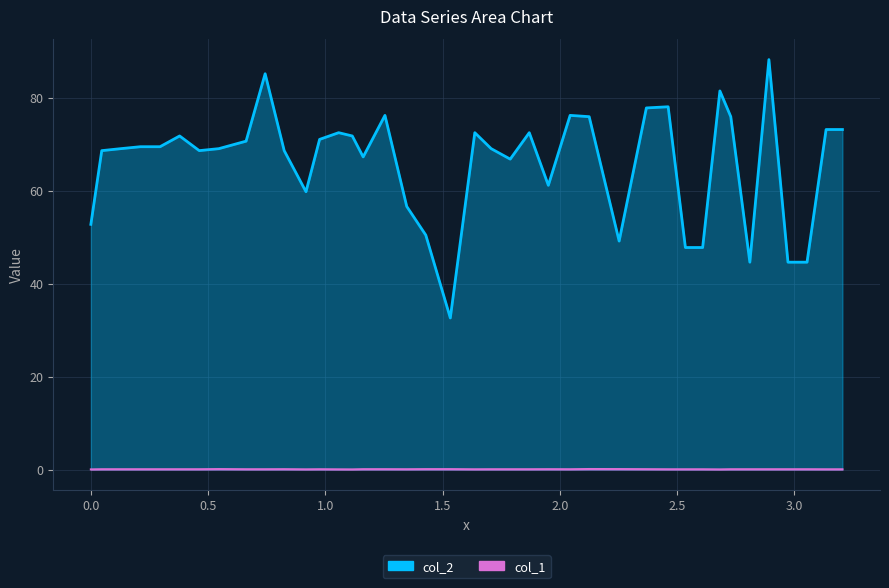

List the series in order of their overall mean, highest first.

col_2, col_1